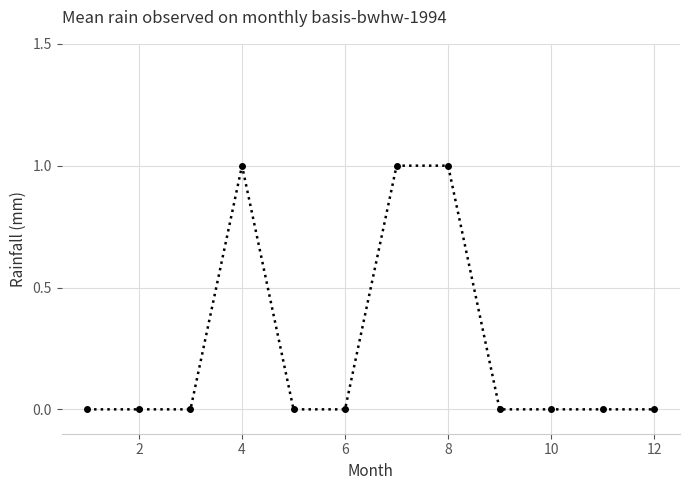

What is the value of the 4th point from the left?

1